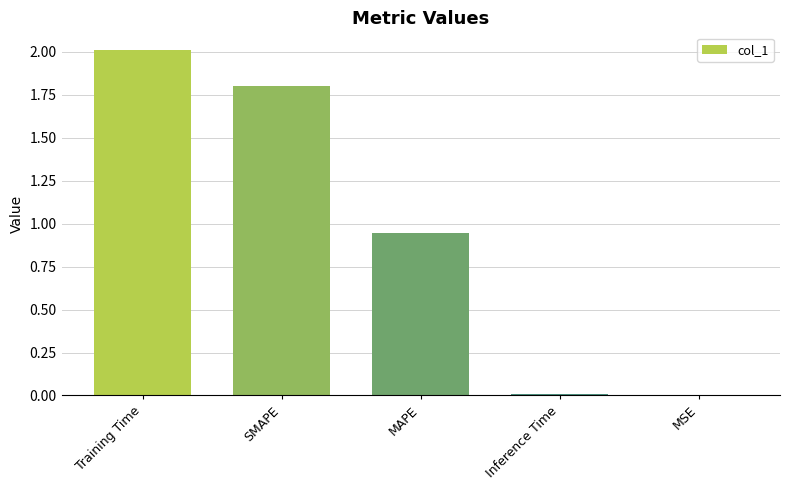

What is the sum of all values?

4.8